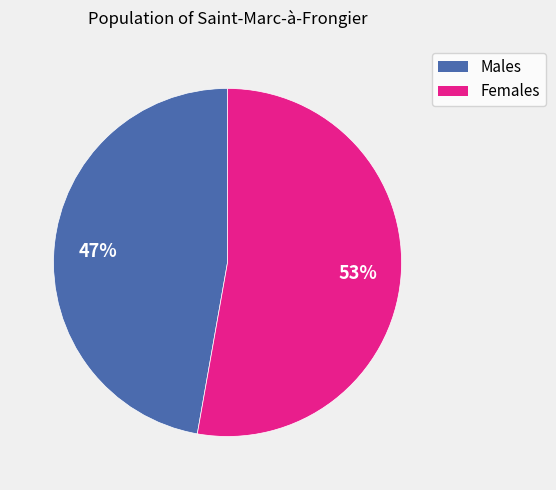

To the nearest percent, what is the difference between the largest and smallest slice percentages?

6%